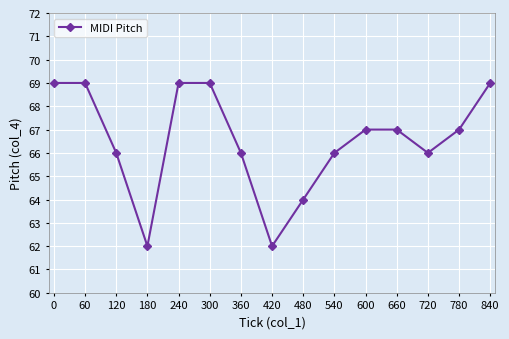

What is the value of the 1st point from the left?

69